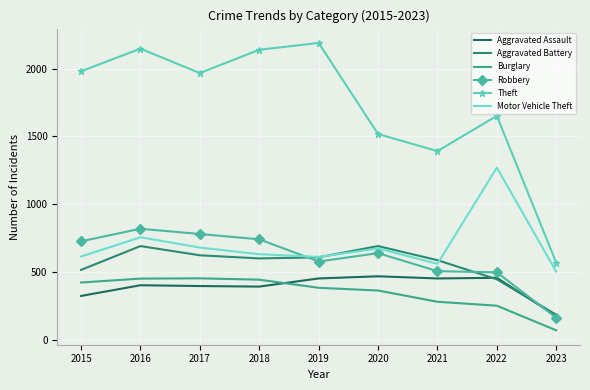

What is the highest value of the Robbery series?

819